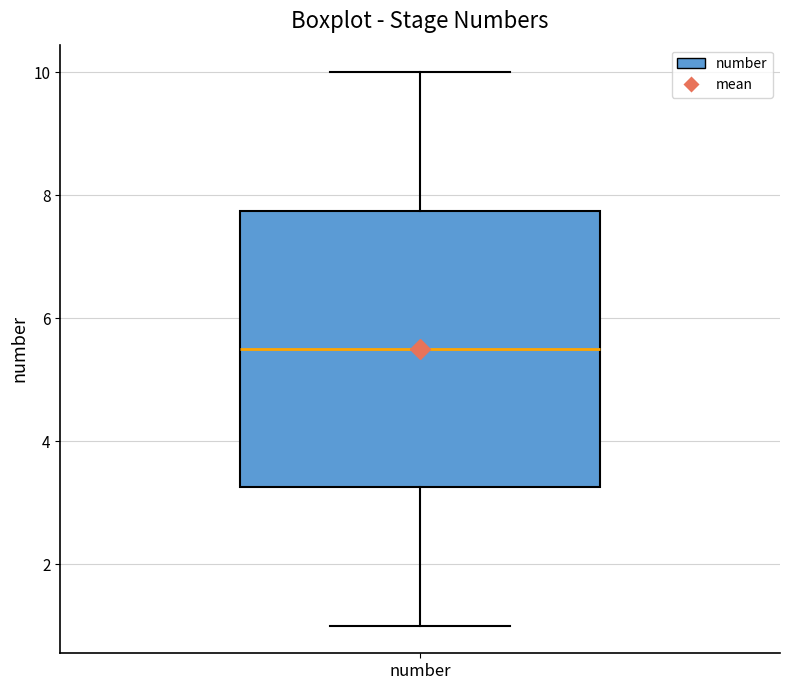

Where does the median line of the box for number sit on the y-axis? The values are not printed on the chart, so give them approximately, as read against the axis.

5.6